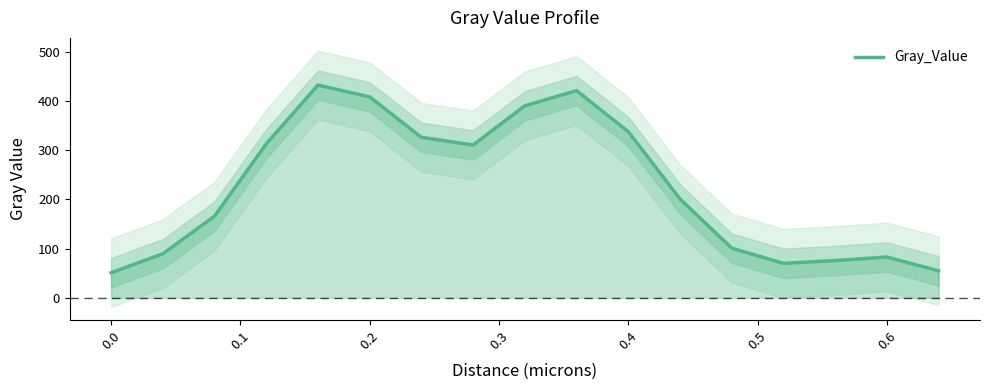

The value of Gray_Value at 0.0 is 50.8. True or false?

True